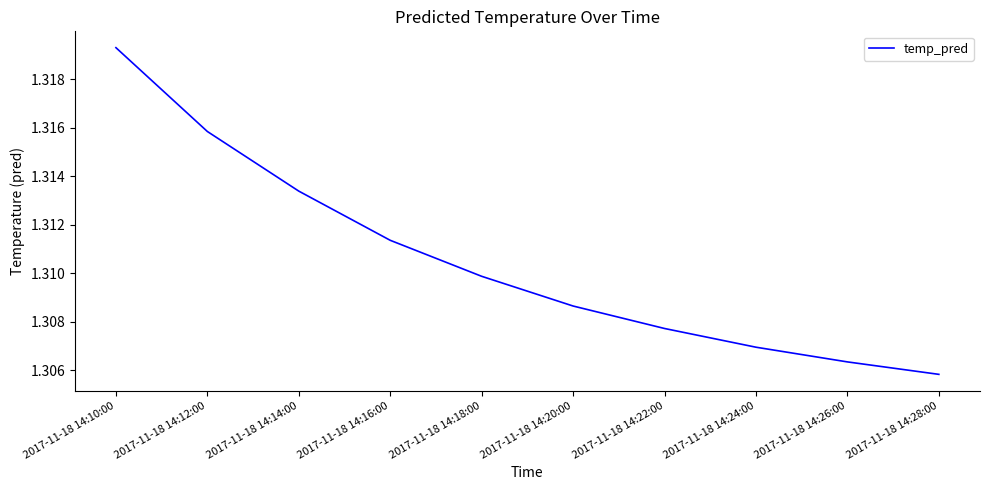

Which category has the highest value across all series?

2017-11-18 14:10:00